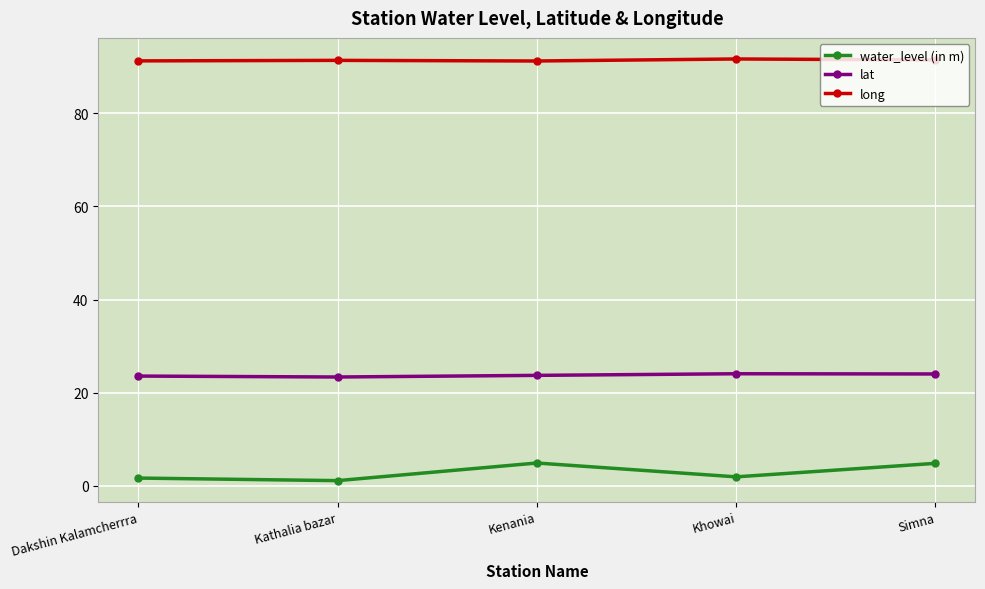

List the series in order of their overall mean, highest first.

long, lat, water_level (in m)